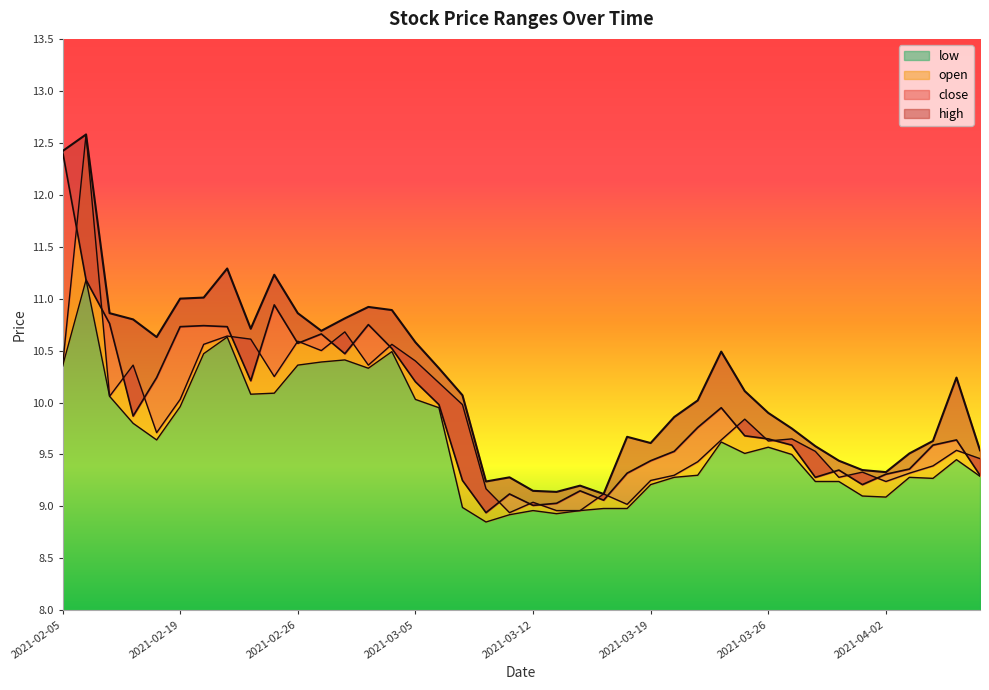

What is the value of the low point at the 34th from the left?

9.2